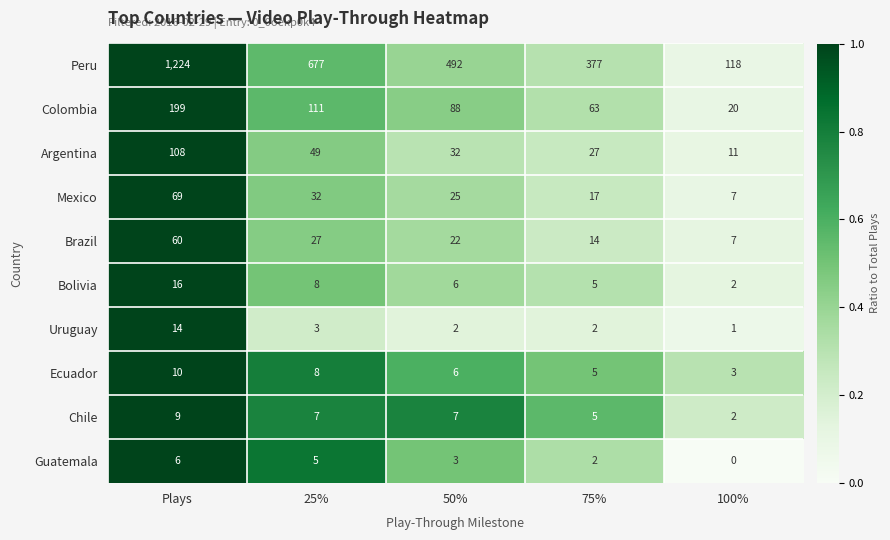

At which category is the sum across all series the highest?

Plays